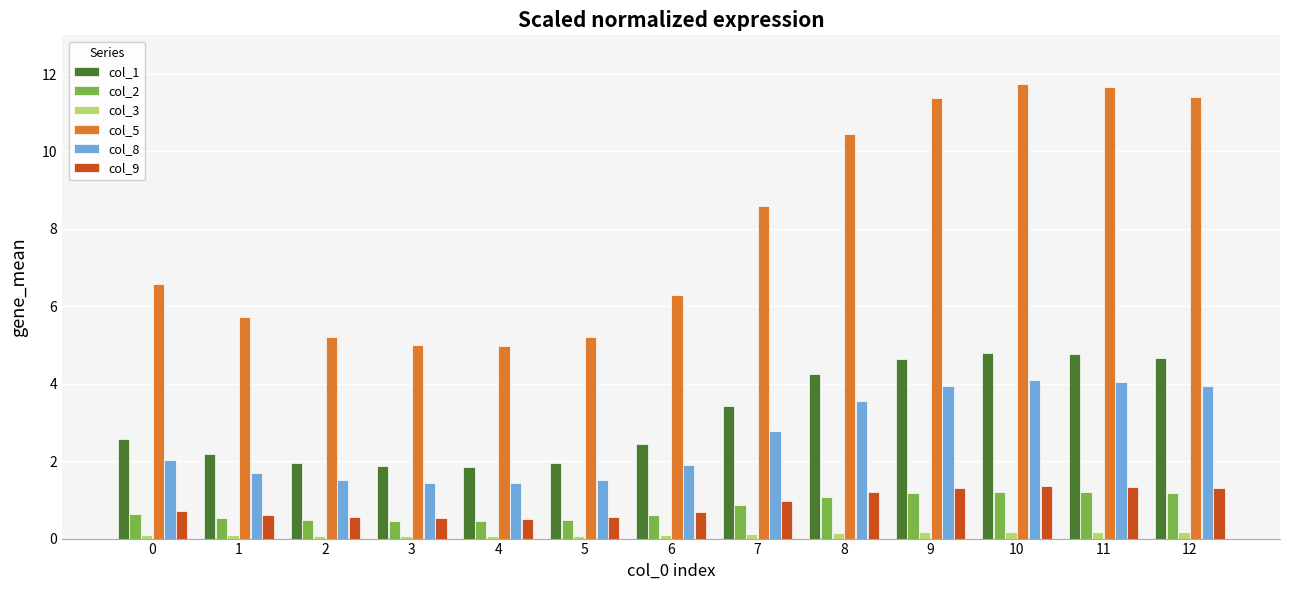

What is the maximum value shown in the chart?

11.7